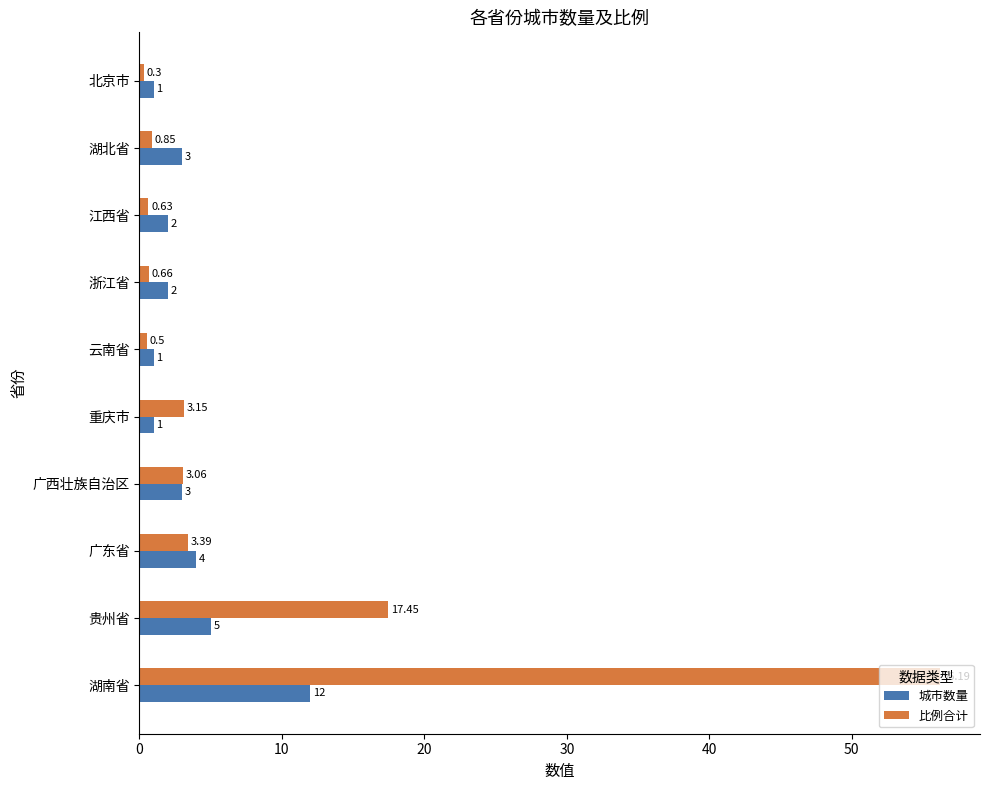

How many series are shown in this chart?

2